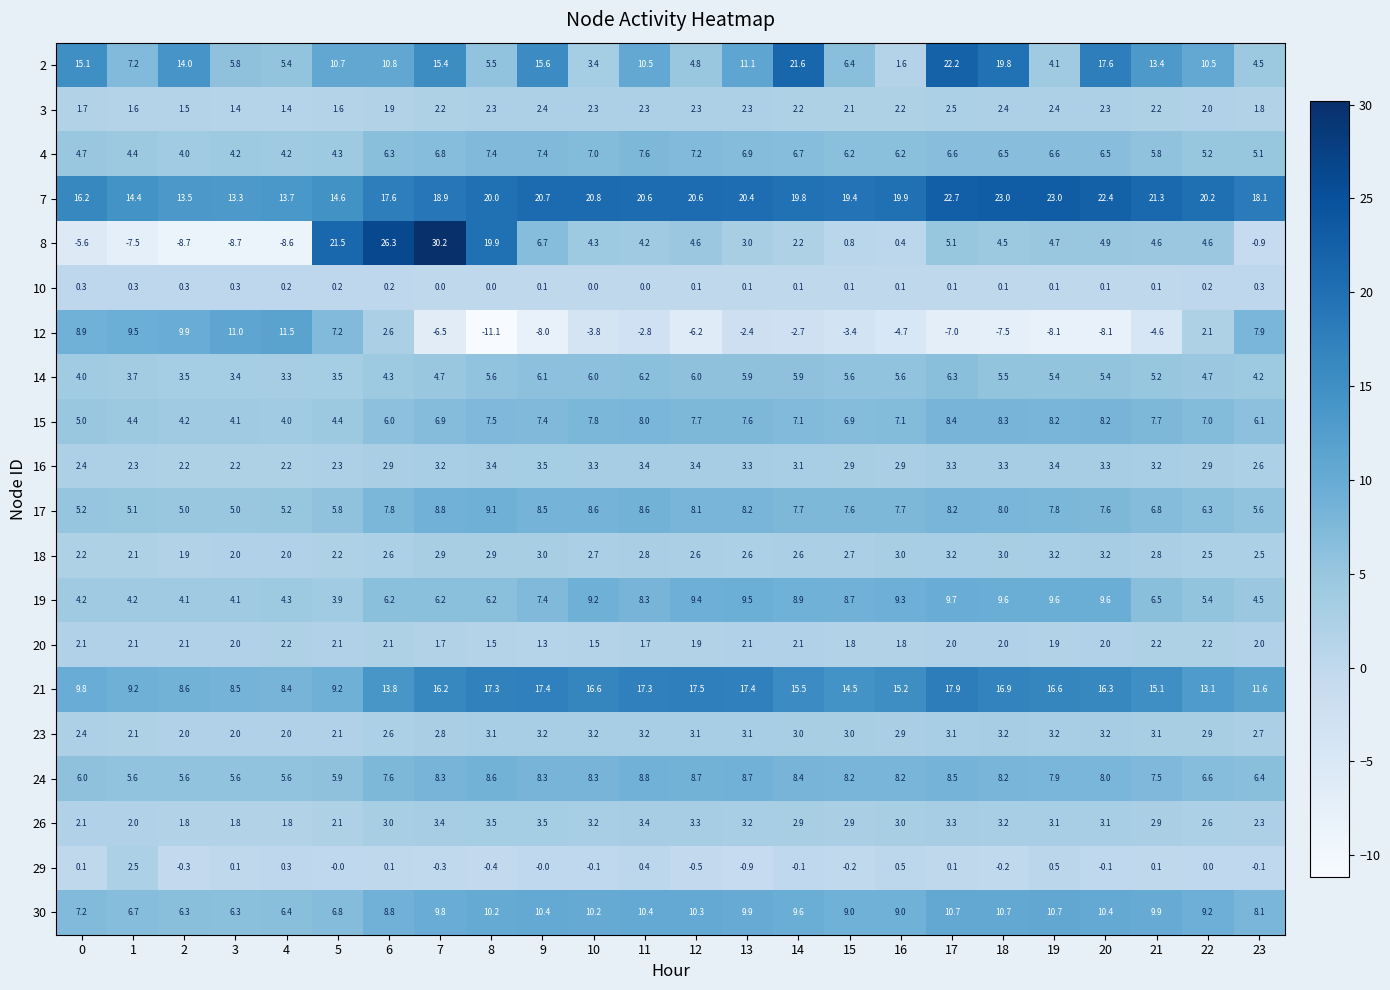

At which category is the sum across all series the highest?

7